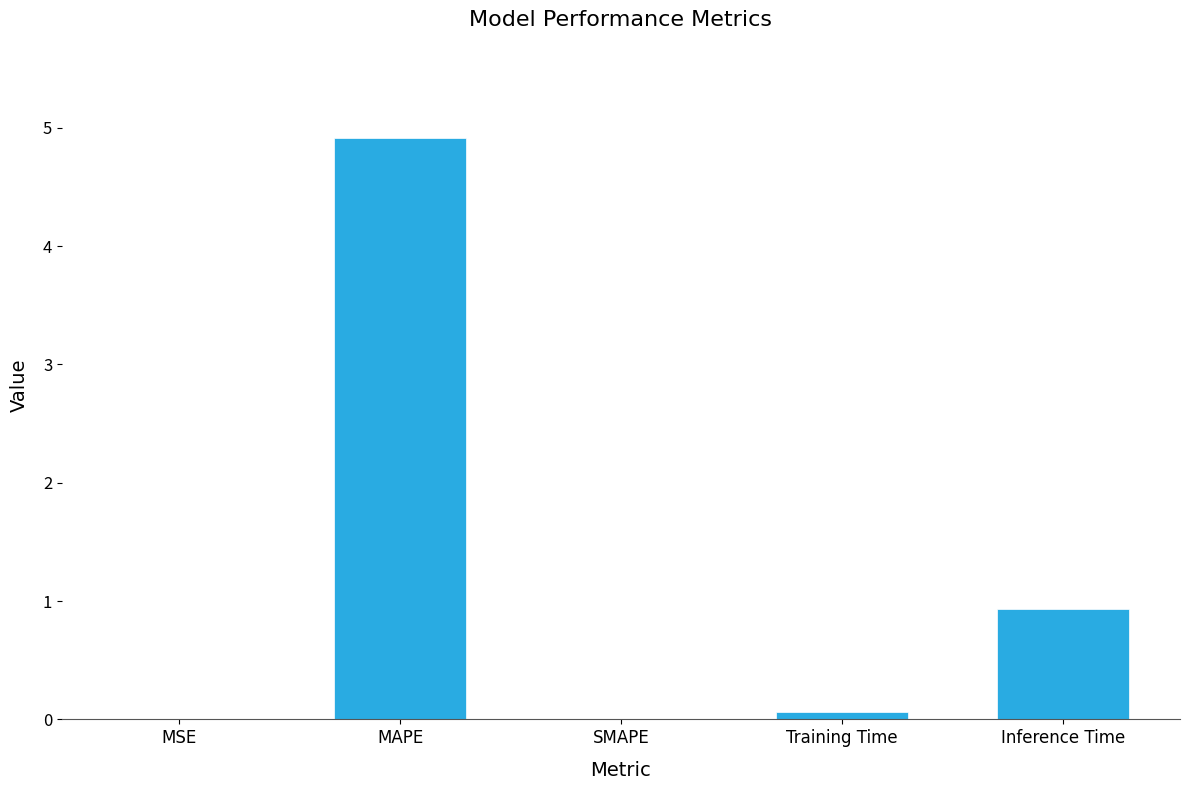

How many series are shown in this chart?

1